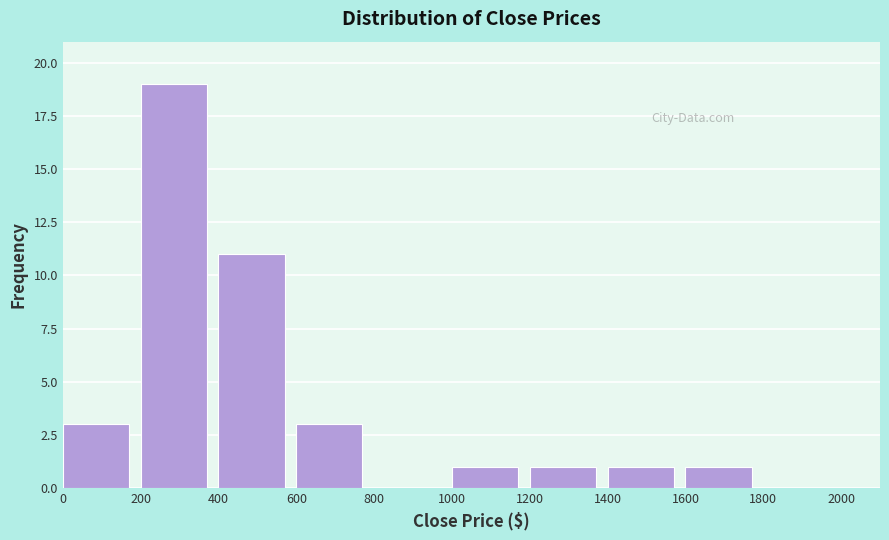

Reading left to right, transcribe this chart: for each bar, give the range it covers on the x-axis and its height. The values are not printed on the chart, so give them approximately, as read against the axis.

0 to 200: 3
200 to 400: 19
400 to 600: 11
600 to 800: 3
800 to 1000: 0
1000 to 1200: 1
1200 to 1400: 1
1400 to 1600: 1
1600 to 1800: 1
1800 to 2000: 0